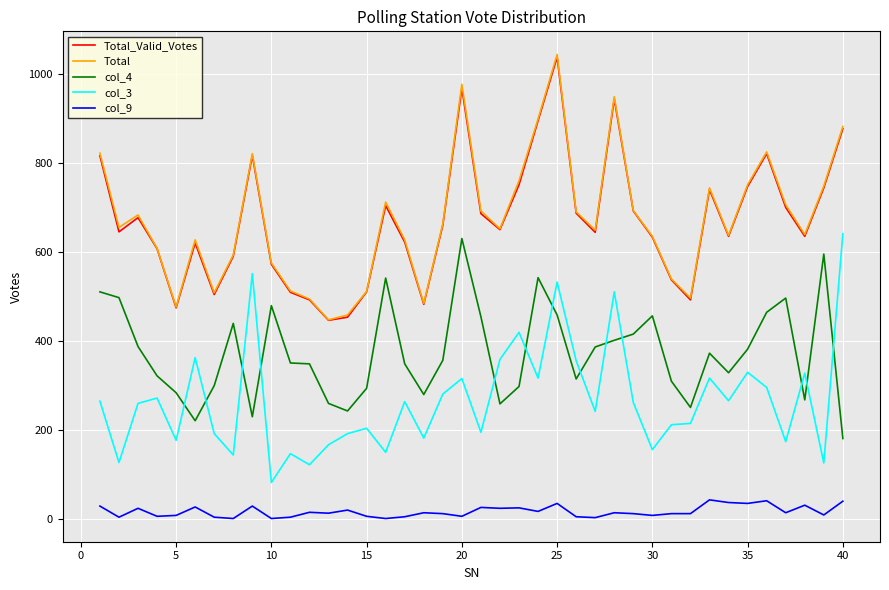

What are all the series names shown in the legend?

Total_Valid_Votes, Total, col_4, col_3, col_9